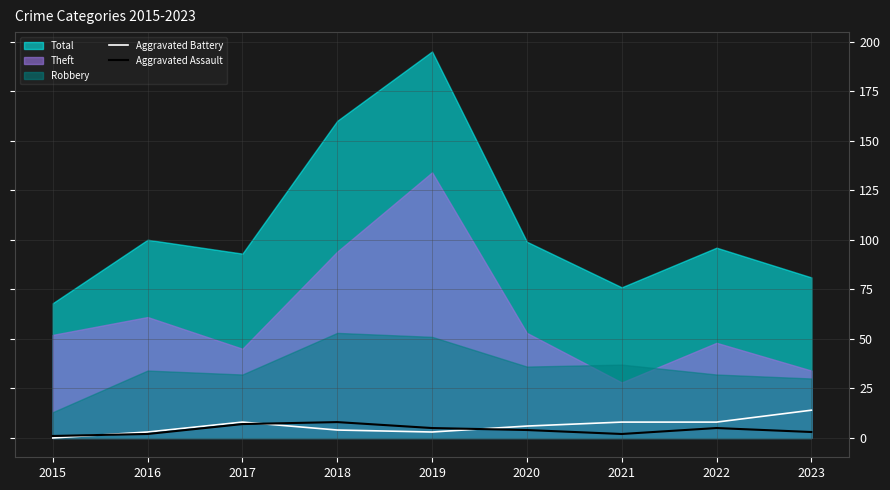

The Aggravated Assault series shows 4 at 2020. True or false?

True